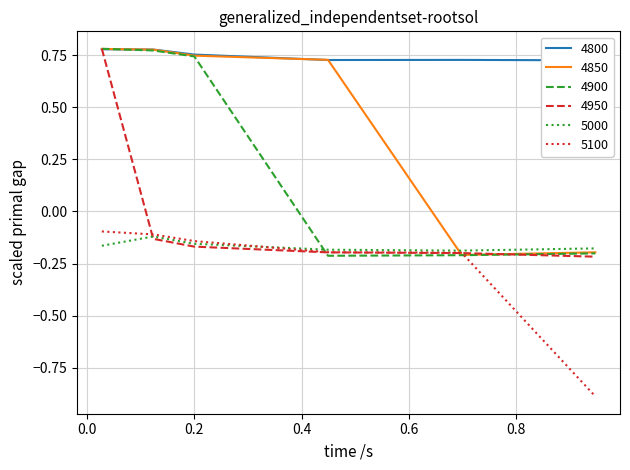

What is the label of the 4th point from the right?

0.2